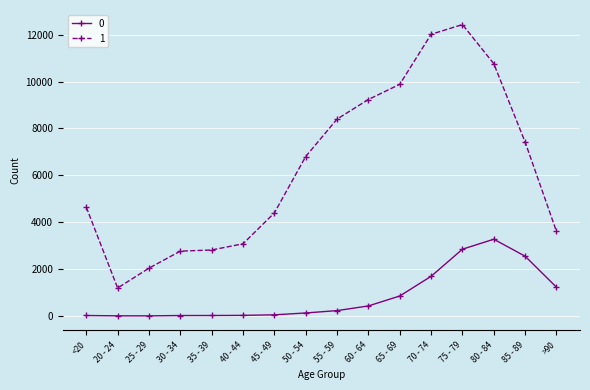

Rank the series by their average value, from highest to lowest.

1, 0